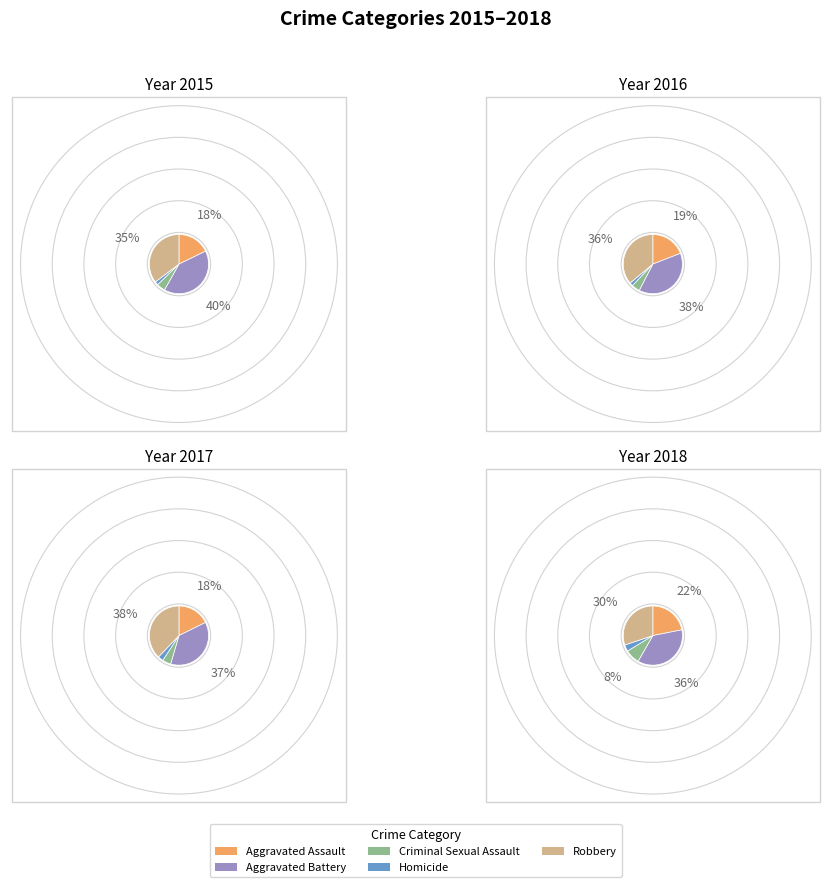

Combined, do Aggravated Battery and Aggravated Assault account for over 50%?

Yes